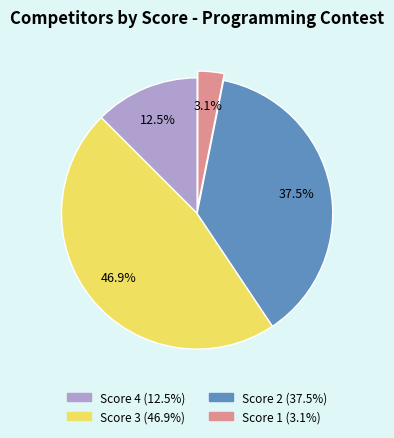

Does any single category account for the majority?

No